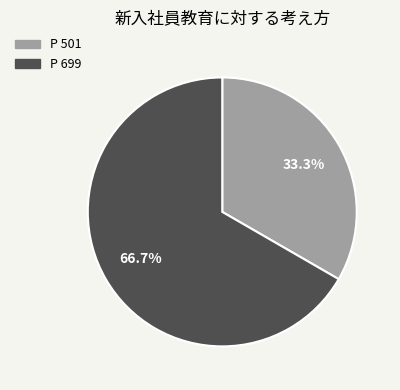

Does P 501 represent more than half of the total?

No